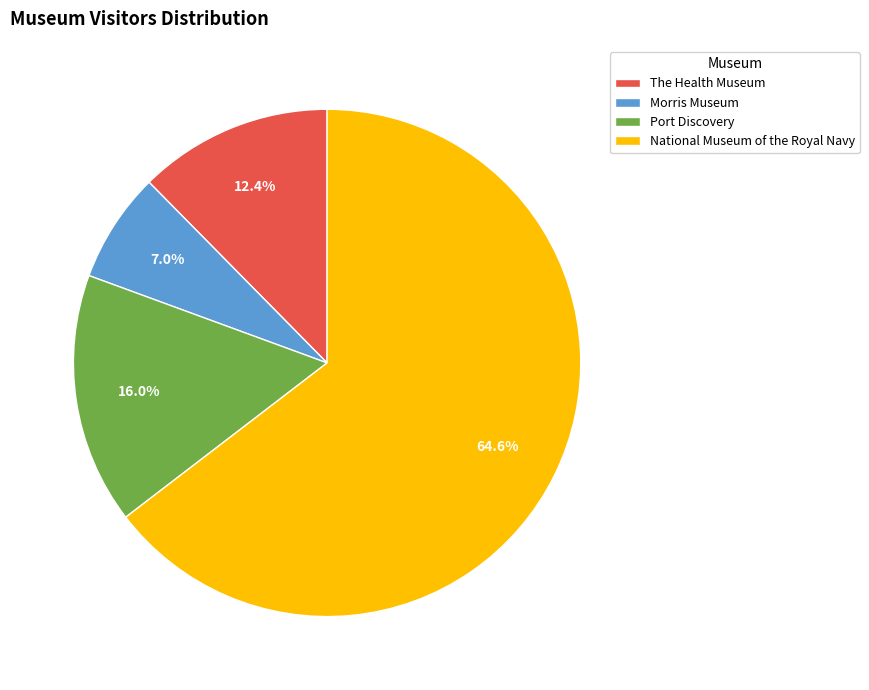

The Port Discovery slice represents 31% of the pie. True or false?

False